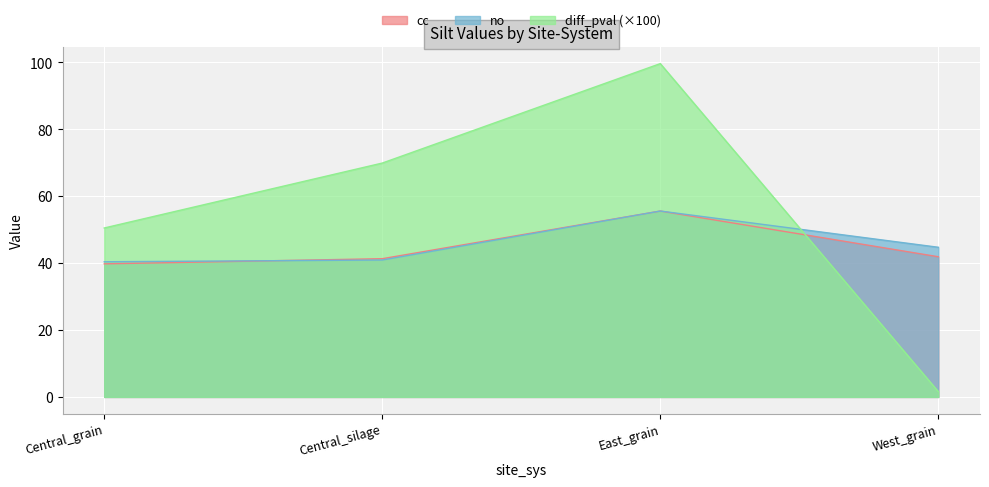

What is the spread (max minus min) of values at Central_silage?

29.0